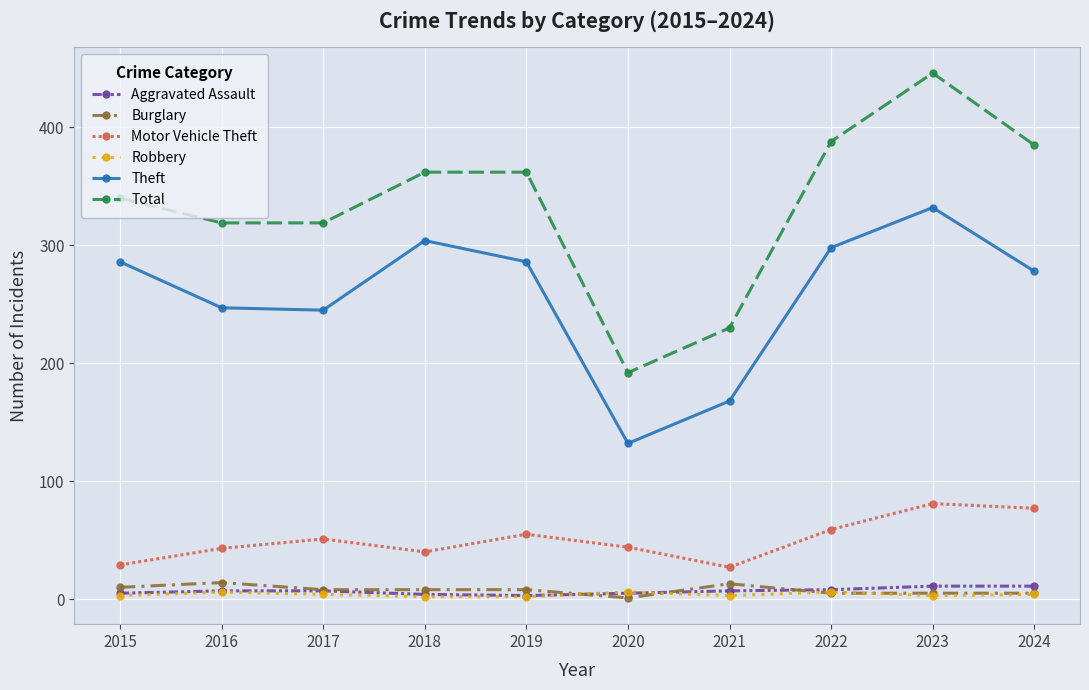

What are all the series names shown in the legend?

Aggravated Assault, Burglary, Motor Vehicle Theft, Robbery, Theft, Total